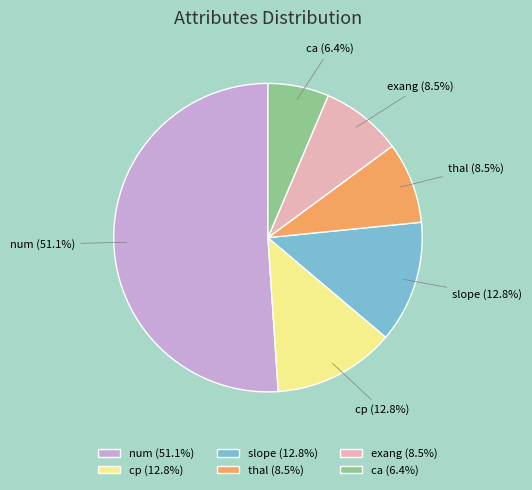

To the nearest percent, what portion does slope represent?

13%